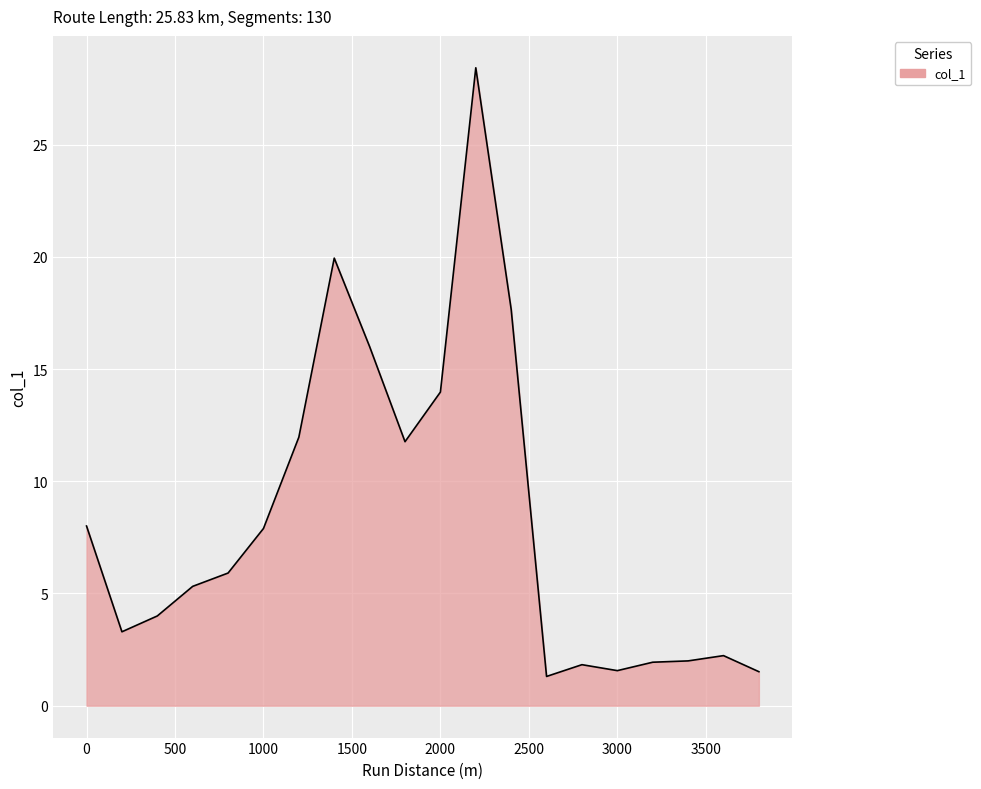

What is the maximum value shown in the chart?

28.4